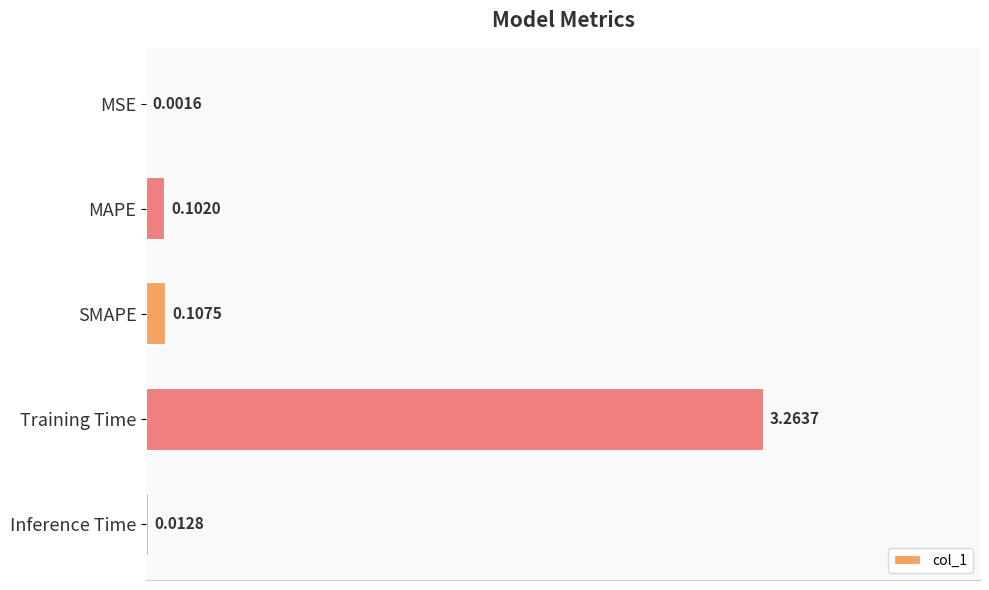

Which has a higher value, MAPE or MSE?

MAPE